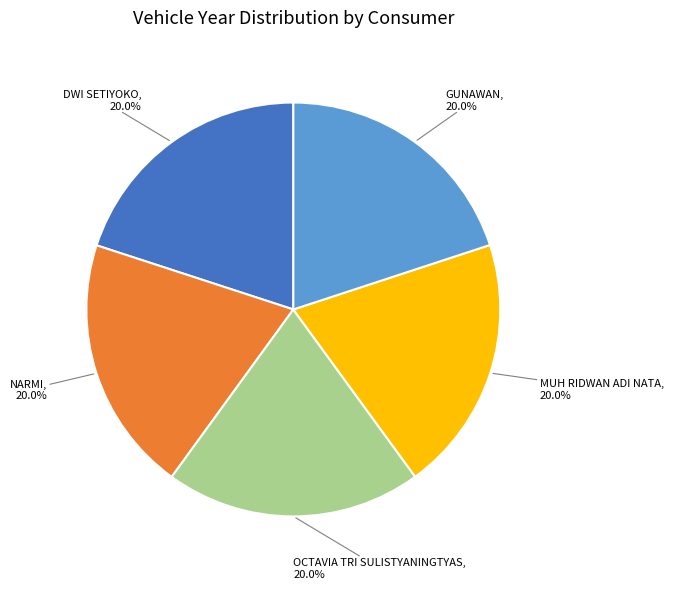

Does any single category account for the majority?

No